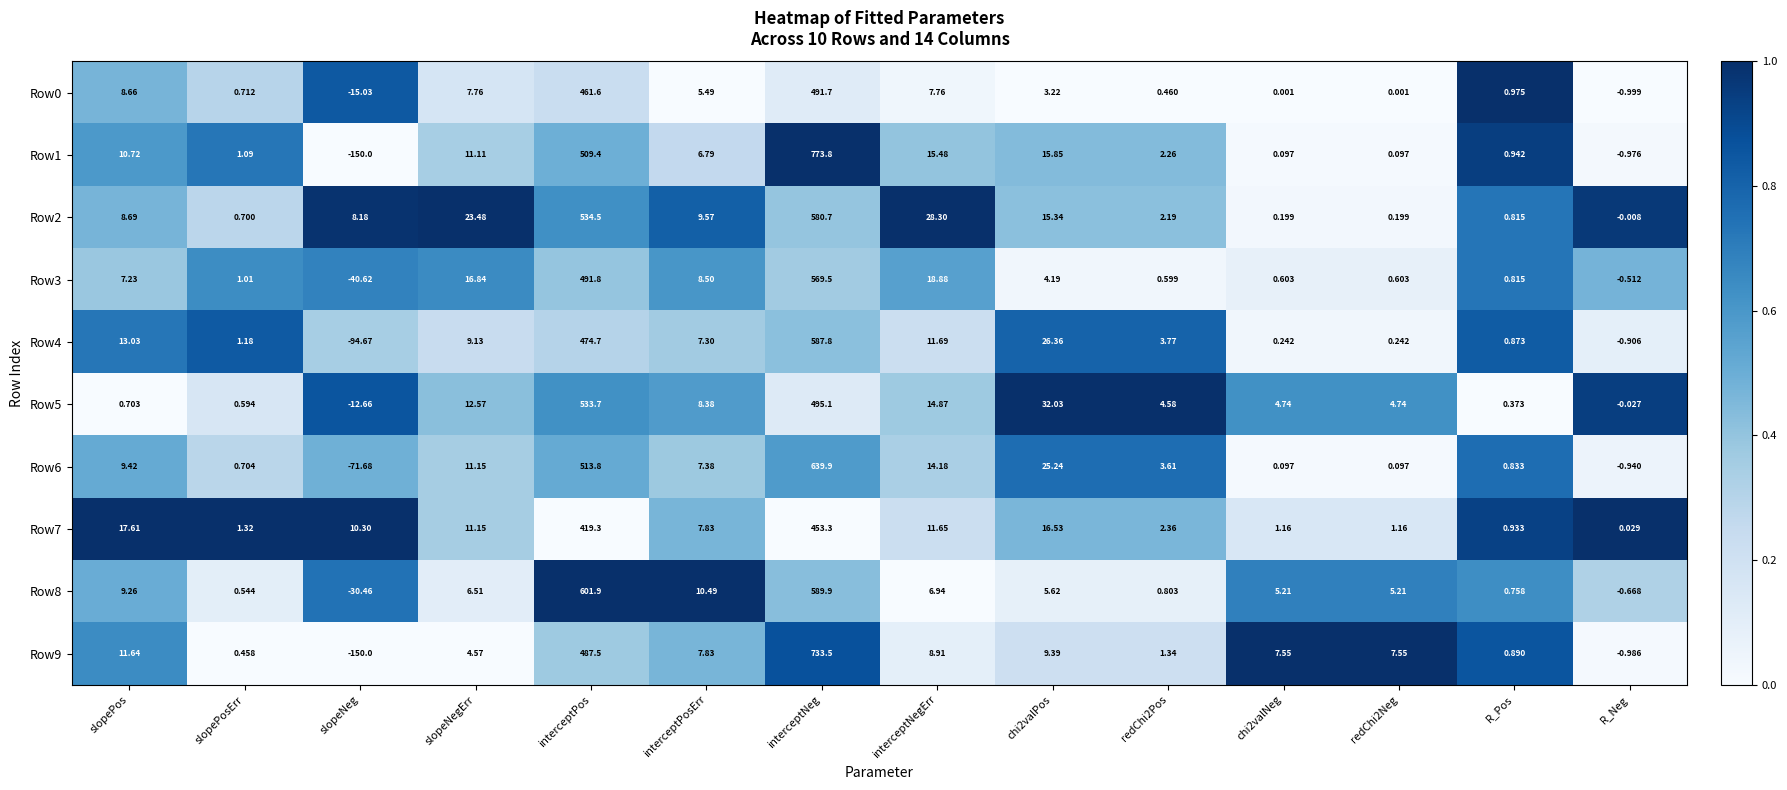

At which label is Row7 closest to 226?

interceptPos